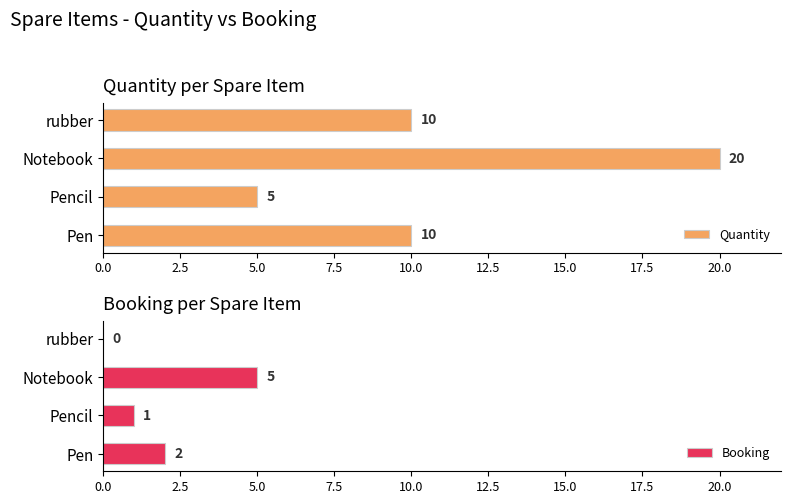

Which category has the lowest value in the Quantity series?

Pencil